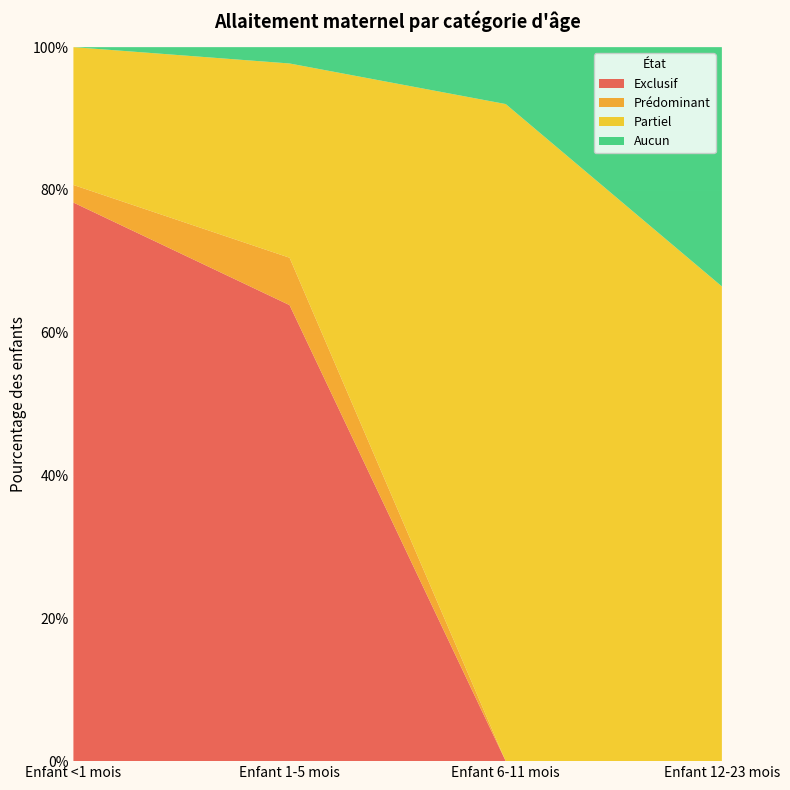

Reading left to right, list all the values displayed in this chart.

Exclusif: 0.8	0.6	0.0	0.0
Prédominant: 0.0	0.1	0.0	0.0
Partiel: 0.2	0.3	0.9	0.7
Aucun: 0.0	0.0	0.1	0.3